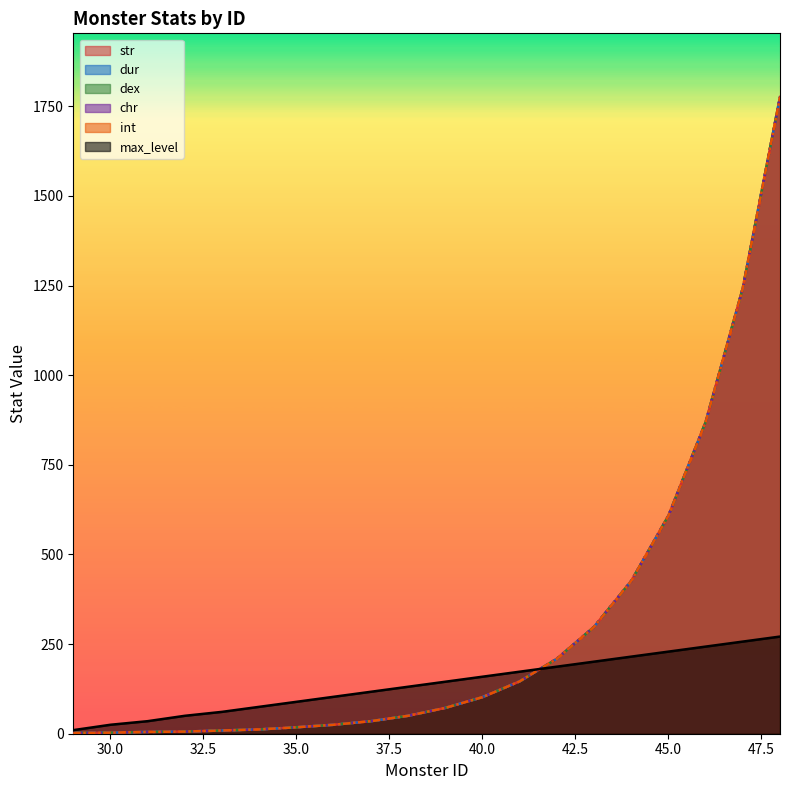

Is it true that dex equals 25 at 36?

True